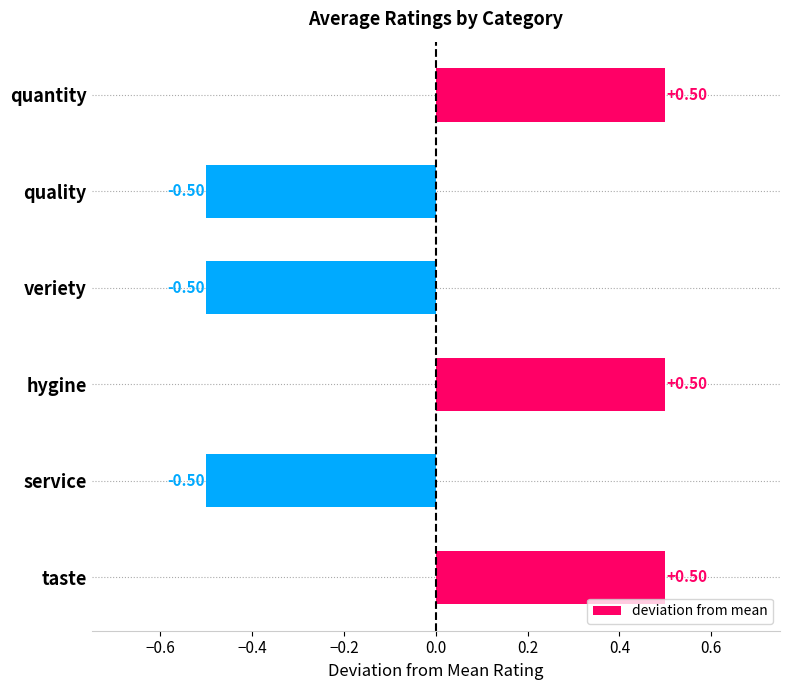

What is the sum of the values at taste and quantity?

1.0